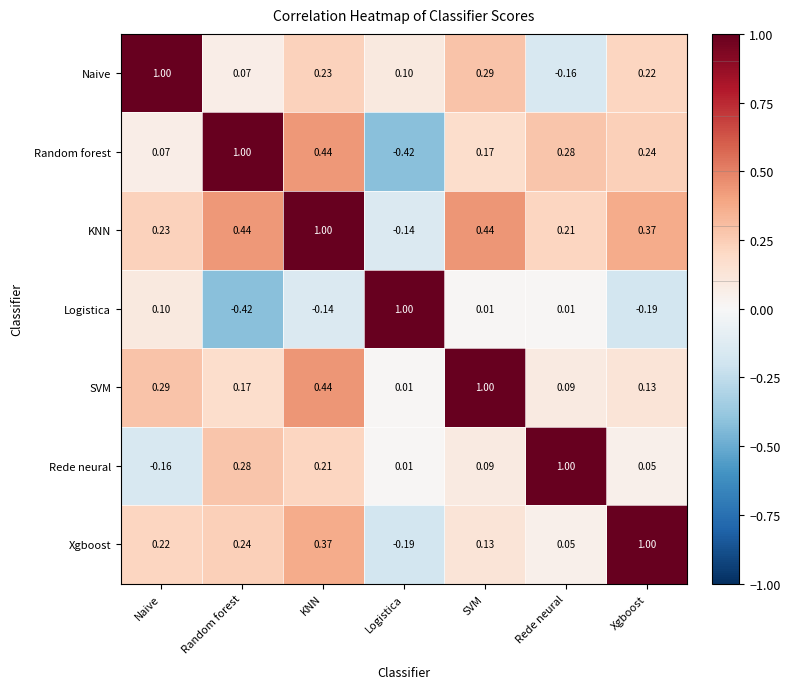

How many values in Random forest are below zero?

1